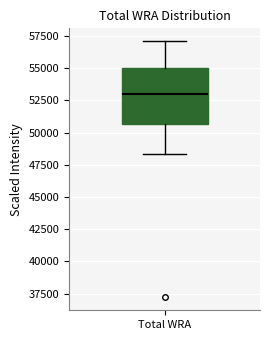

Where does the upper whisker of the box for Total WRA end on the y-axis? The values are not printed on the chart, so give them approximately, as read against the axis.

57000